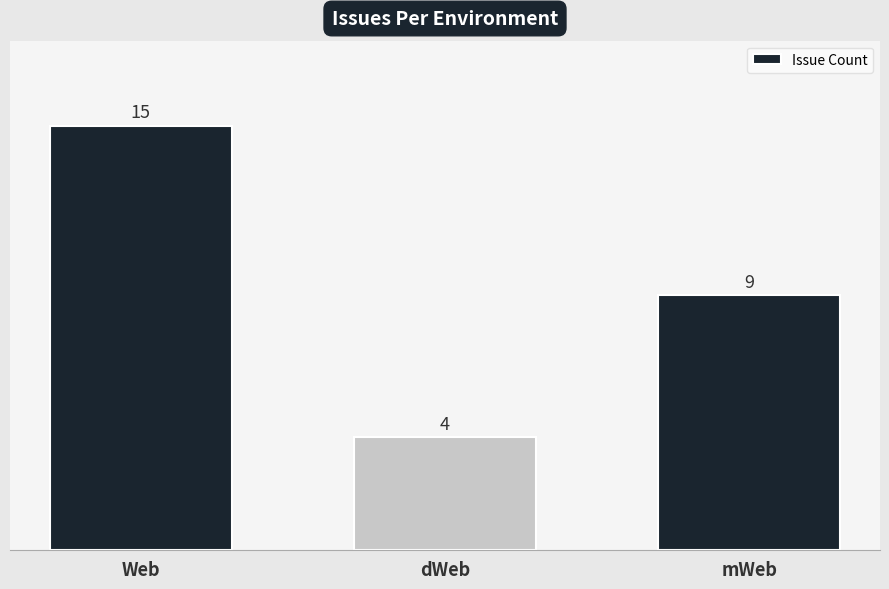

What is the maximum value shown in the chart?

15